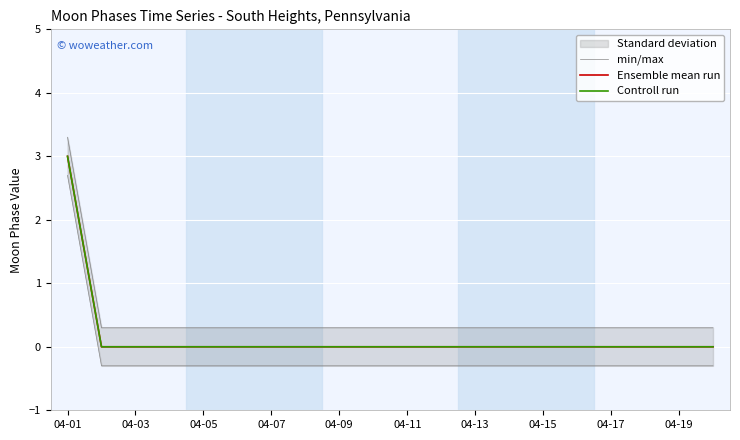

How many positive values does the Controll run series have?

1